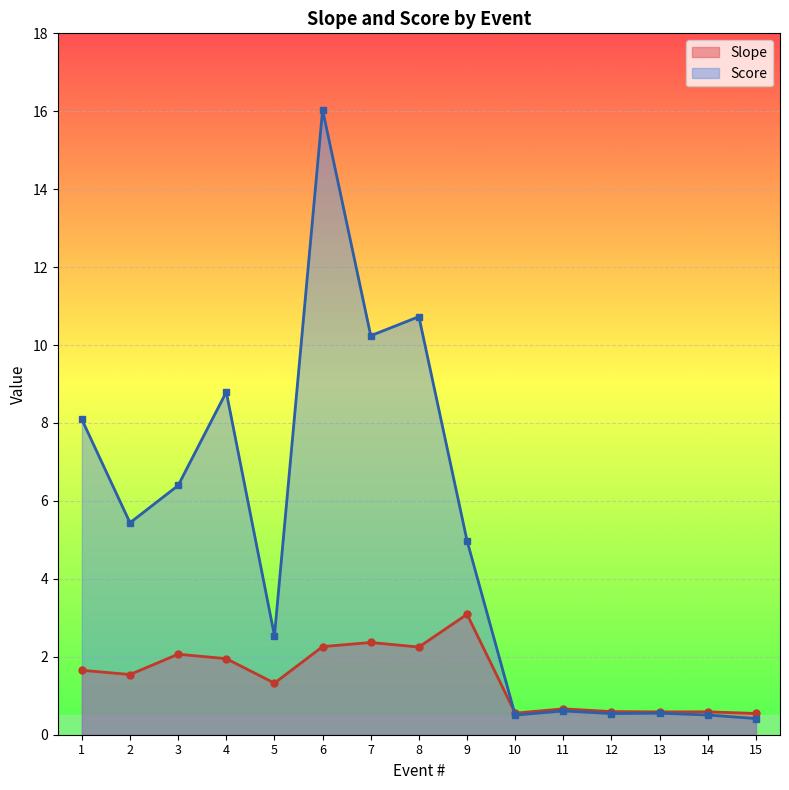

At which label is Score closest to 8?

1